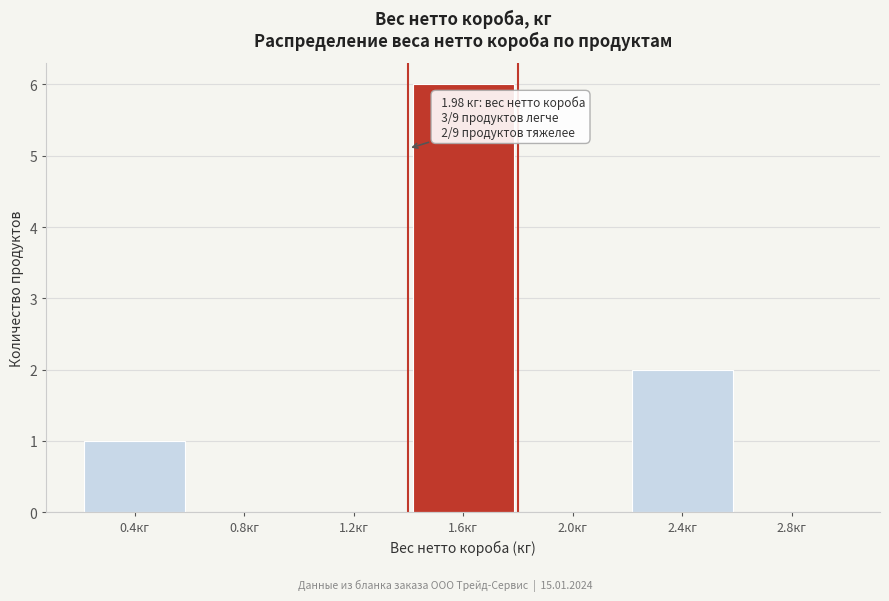

Reading left to right, transcribe all the data shown in this chart.

0.4кг=1	0.8кг=0	1.2кг=0	1.6кг=6	2.0кг=0	2.4кг=2	2.8кг=0